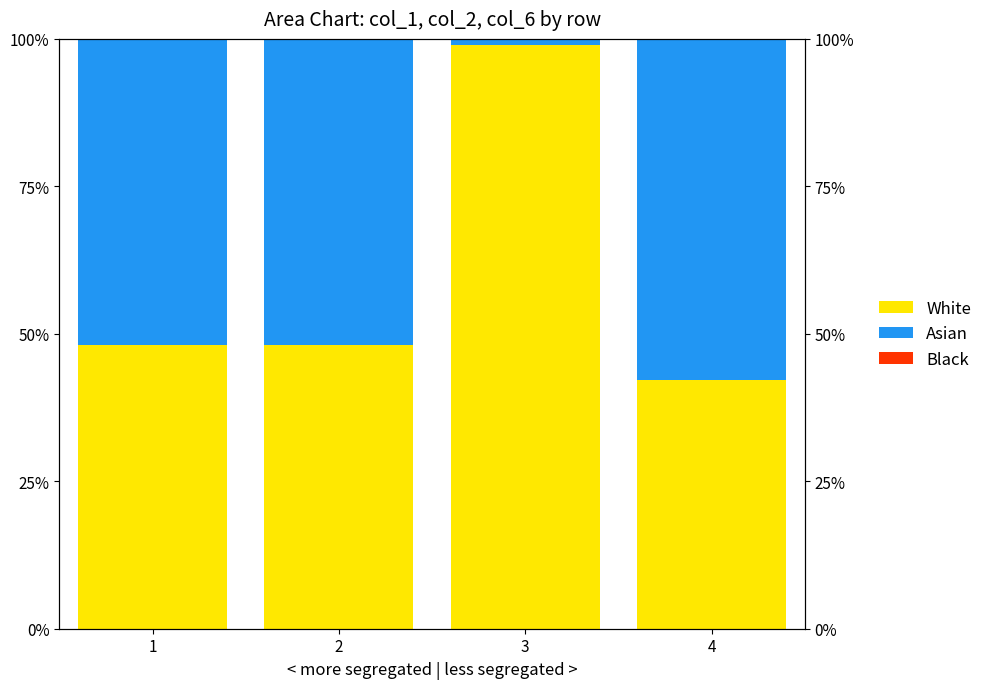

True or false: Asian has a value of 1.3 at 3.

False